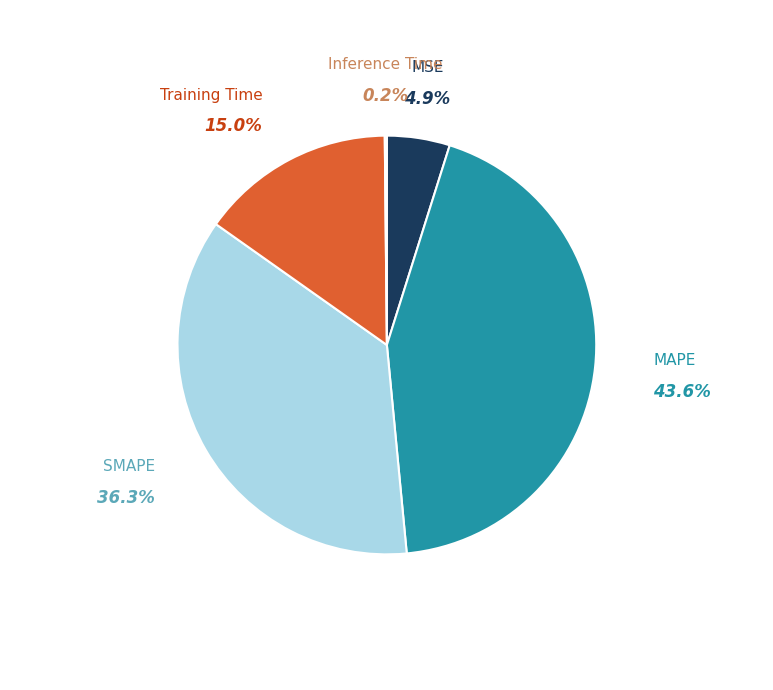

To the nearest percent, what is the difference between the largest and smallest slice percentages?

43%